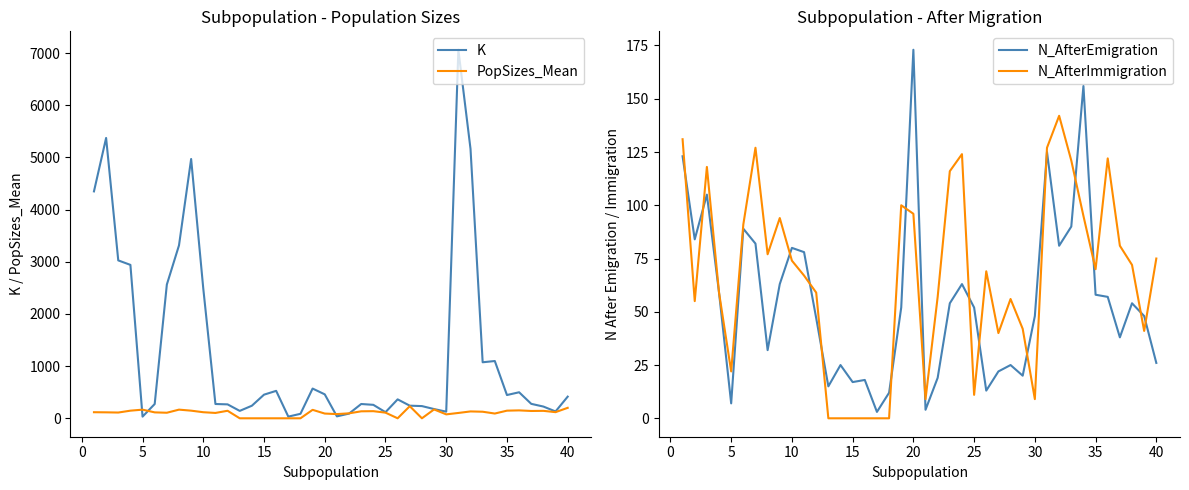

How many lines are shown in the chart?

4